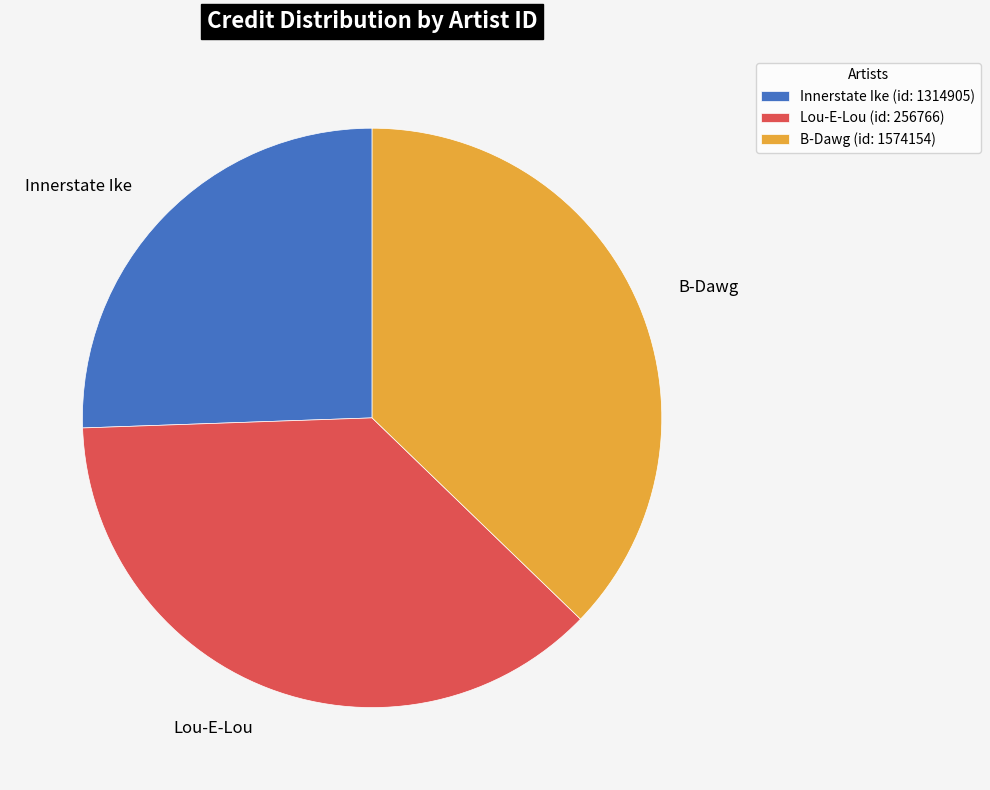

Is it true that Lou-E-Lou is 37% of the pie?

True